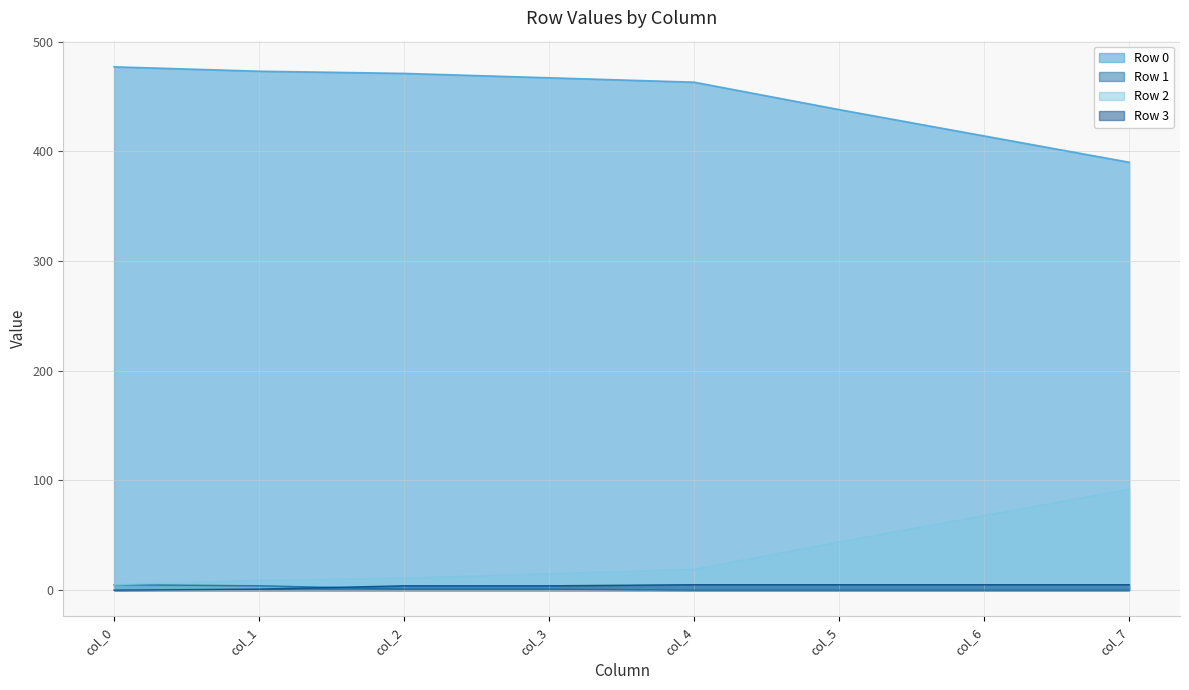

What is the maximum value shown in the chart?

477